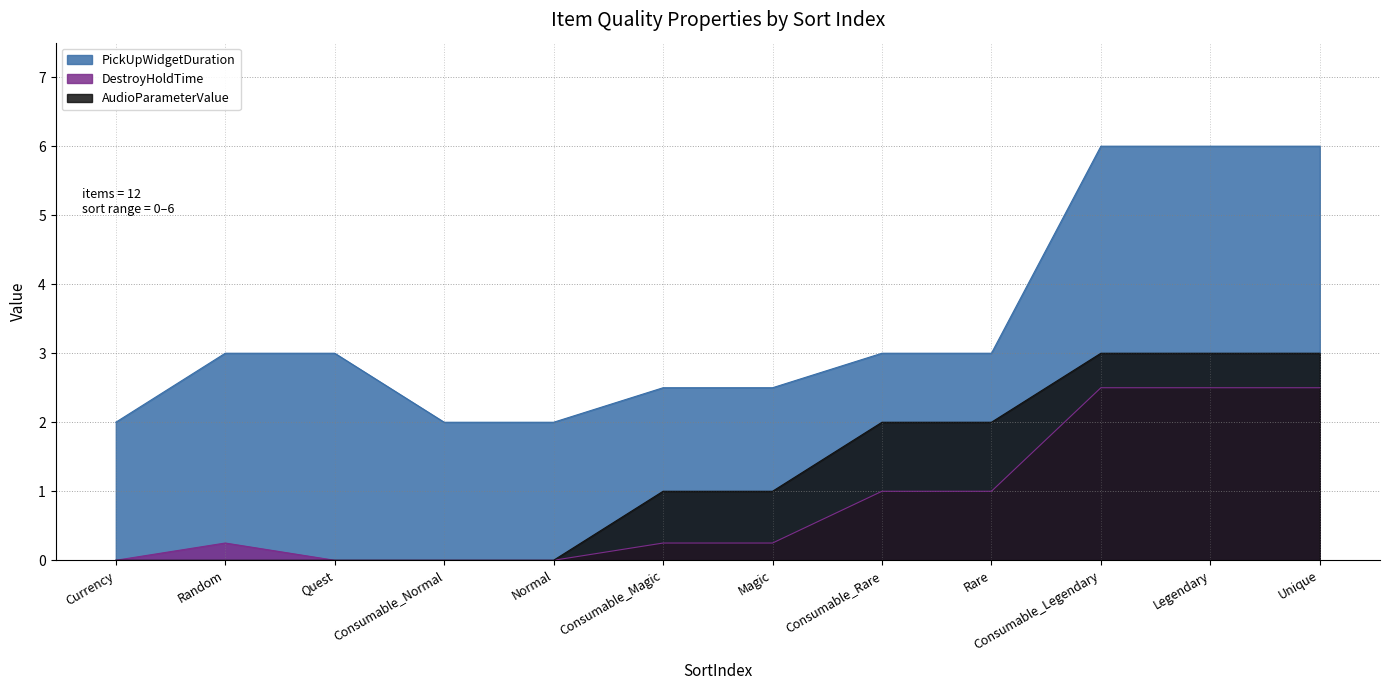

What position from the right is Consumable_Magic?

7